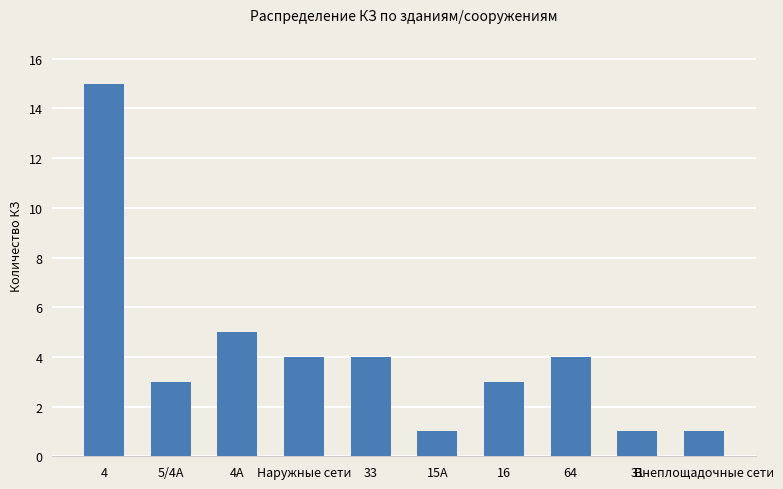

Between 31 and 4, which is larger?

4